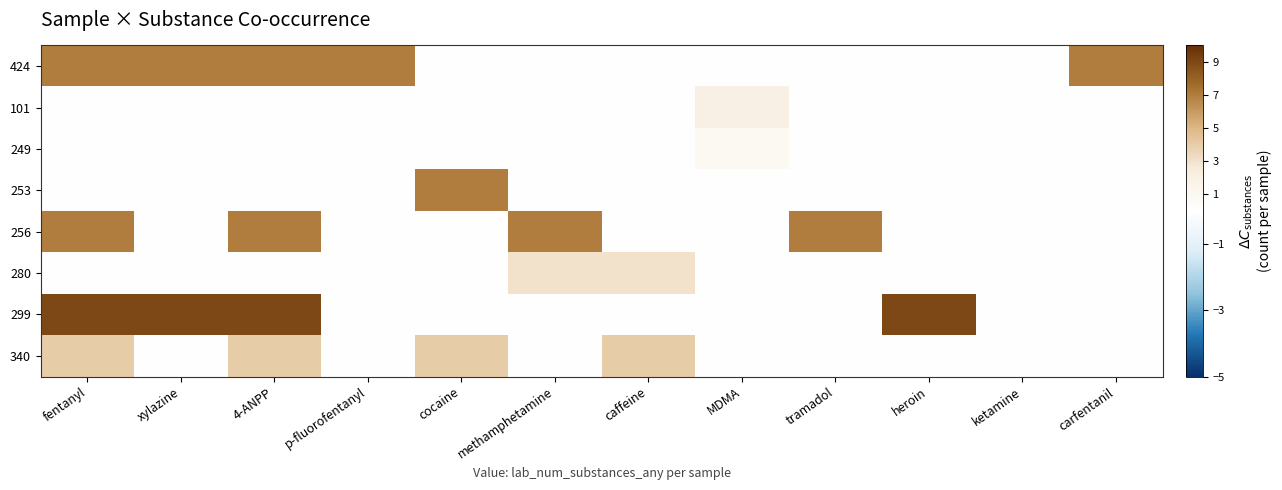

Which series has the widest spread of values?

299